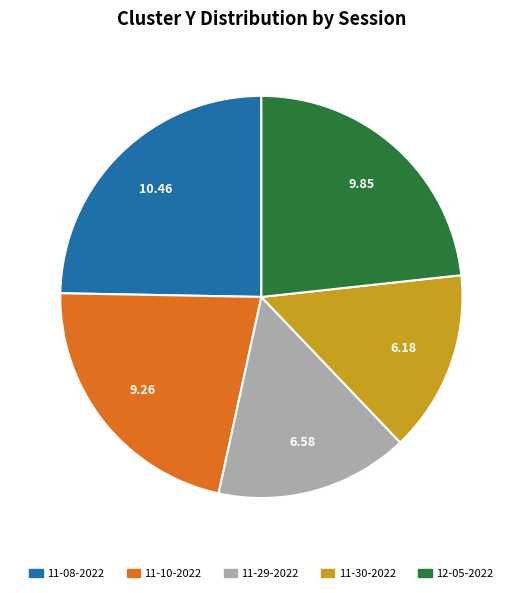

How many segments does this pie chart have?

5